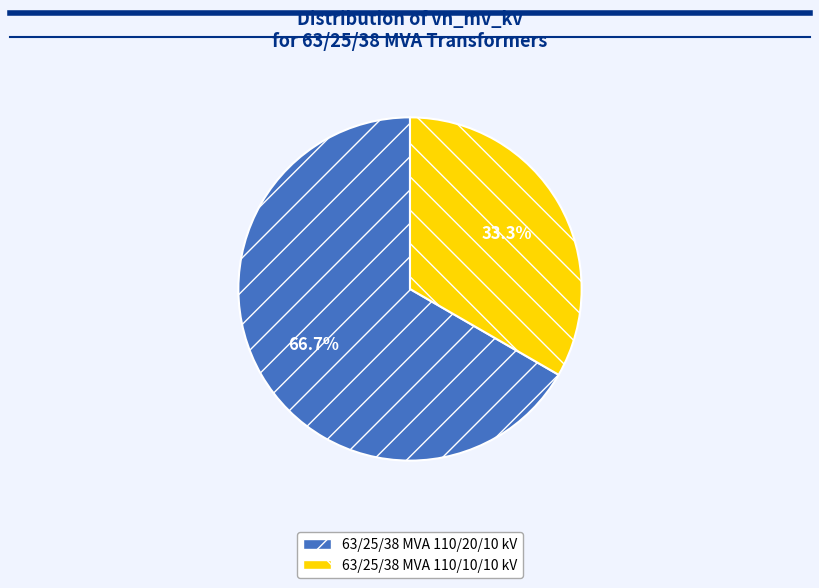

To the nearest percent, what is the combined percentage of 63/25/38 MVA 110/20/10 kV and 63/25/38 MVA 110/10/10 kV?

100%